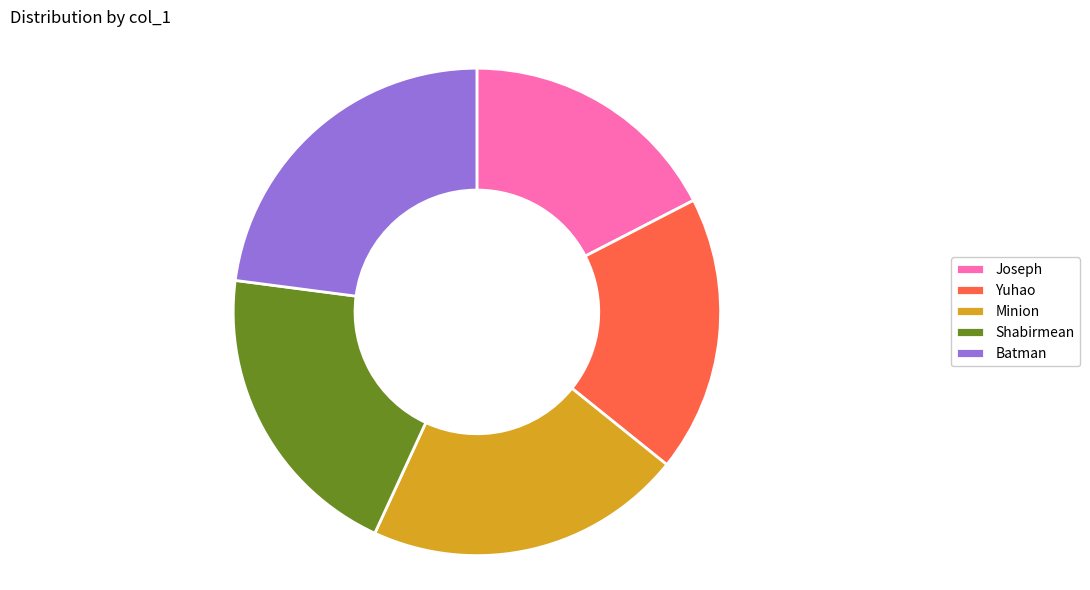

Which slice is the largest?

Batman